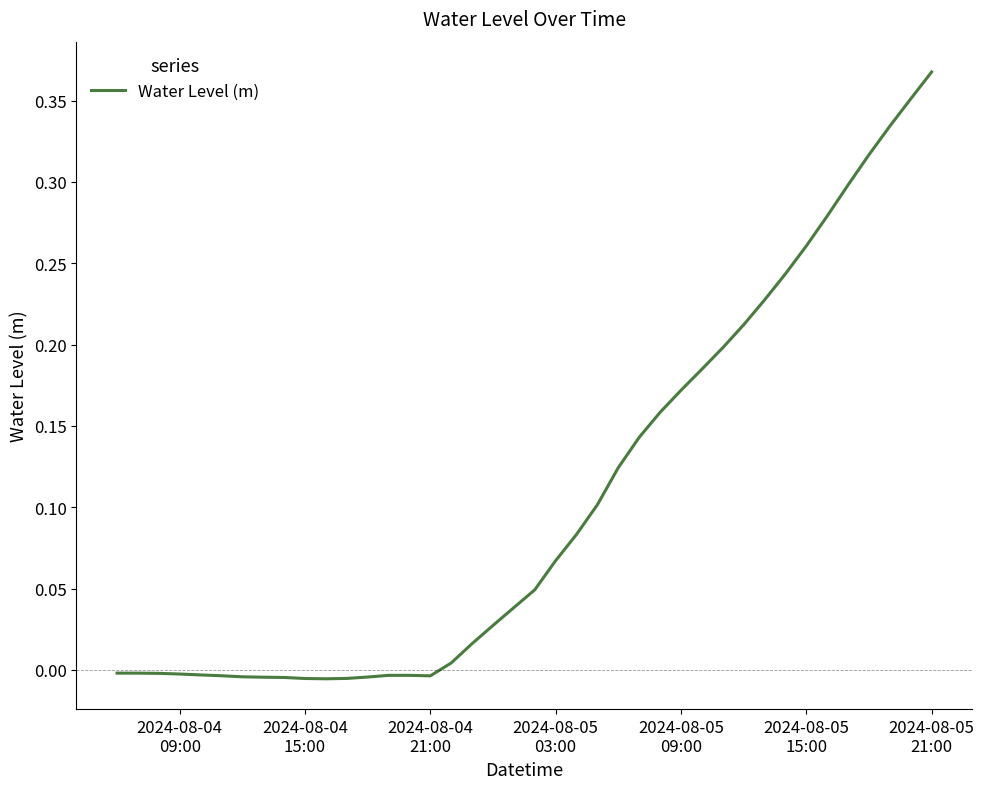

True or false: there are more than 1 points higher than both neighbors.

False